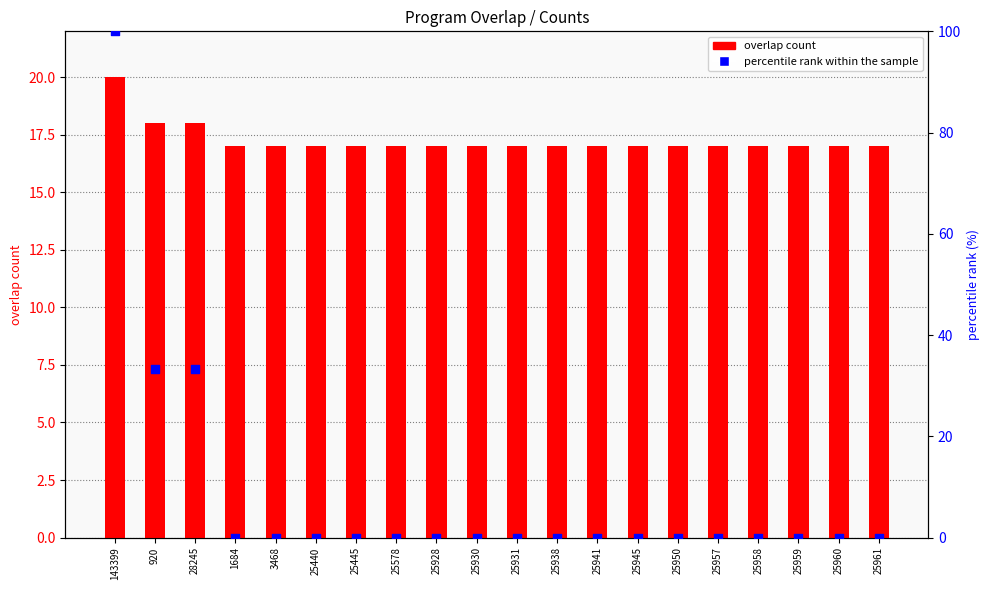

At how many categories does at least one series exceed 91?

1